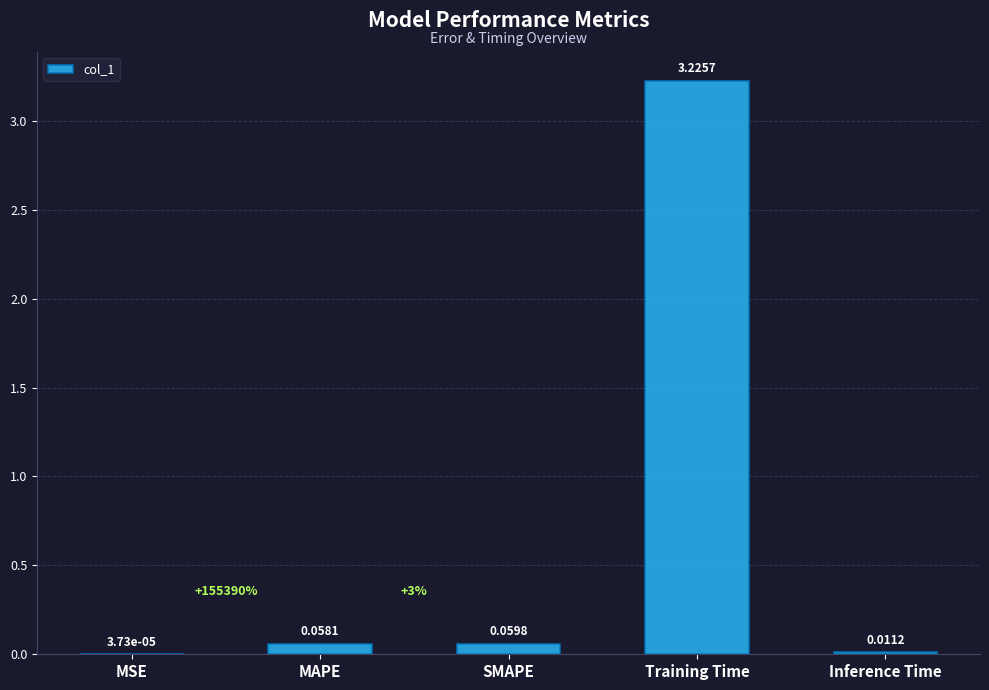

At which category does the chart reach its peak across all series?

Training Time